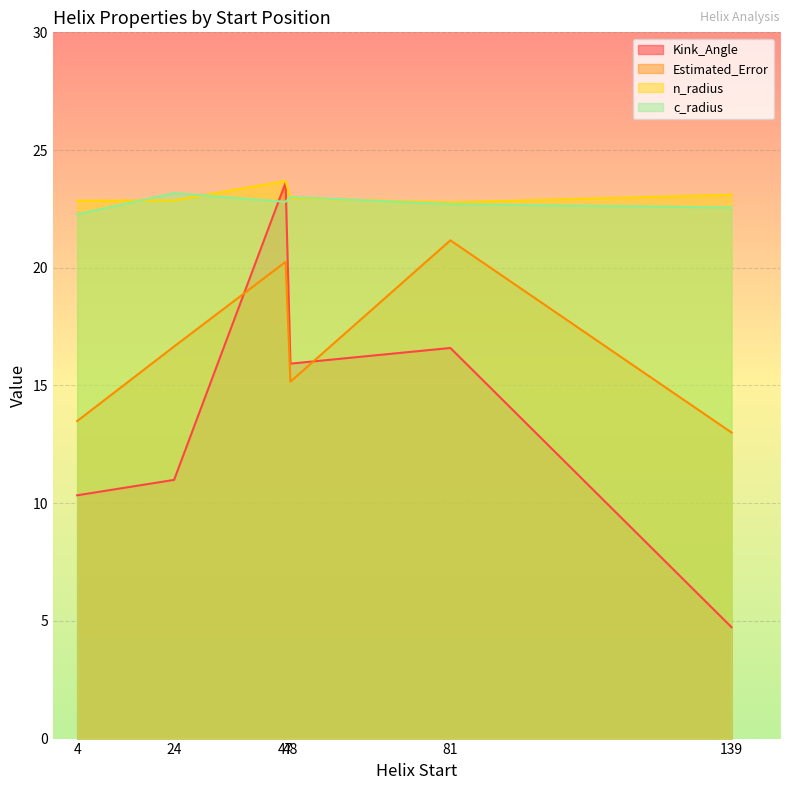

True or false: Kink_Angle and Estimated_Error cross at least once.

True